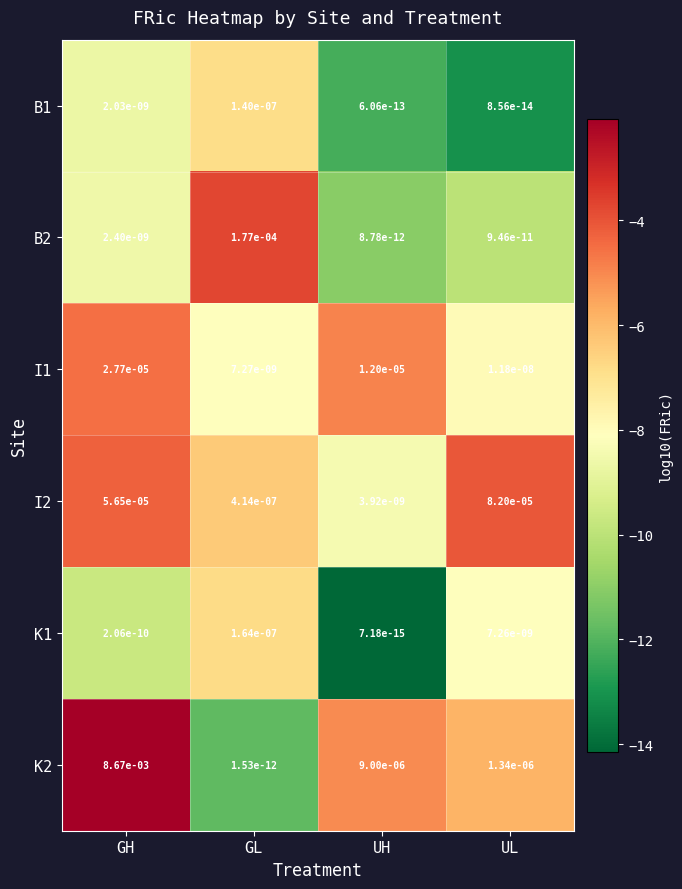

Where is I1 nearest to the value 0?

GL